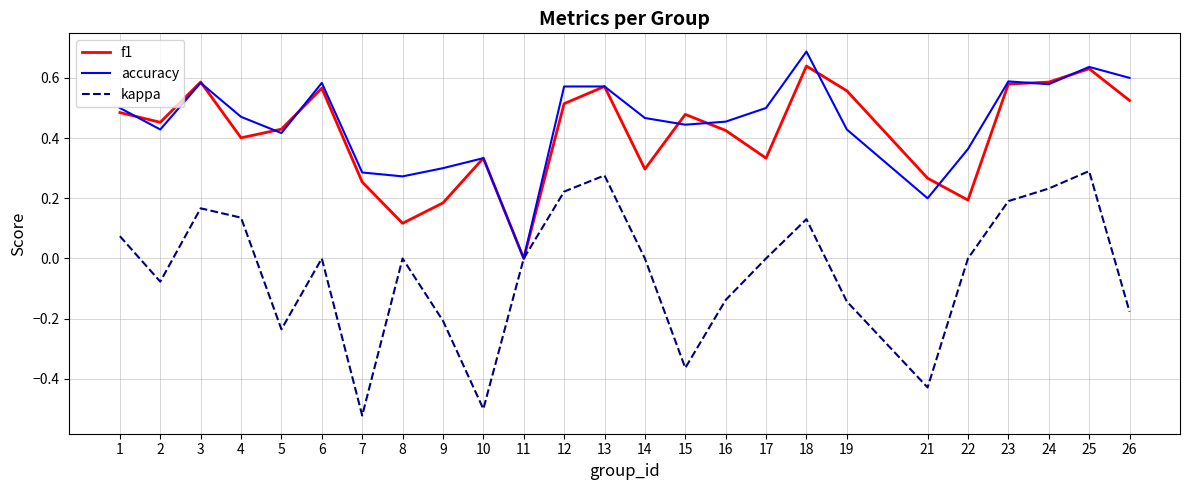

What is the sum of all accuracy values?

11.3